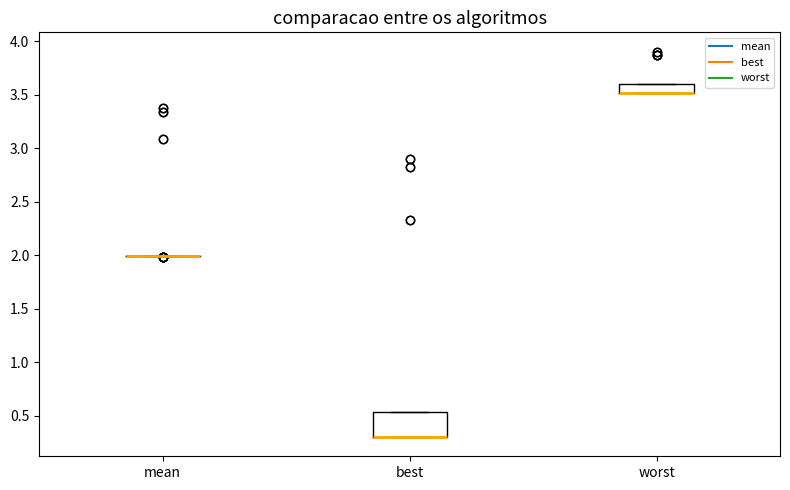

Reading left to right, read every box against the y-axis: the position of its median line, the range the box covers, and the ends of its whiskers. The values are not printed on the chart, so give them approximately, as read against the axis.

mean: box collapsed to a line at 2.00, whiskers 2.00 to 2.00
best: median 0.30 (drawn on the box's lower edge), box 0.30 to 0.55, whiskers 0.30 to 0.55
worst: median 3.50 (drawn on the box's lower edge), box 3.50 to 3.60, whiskers 3.50 to 3.60